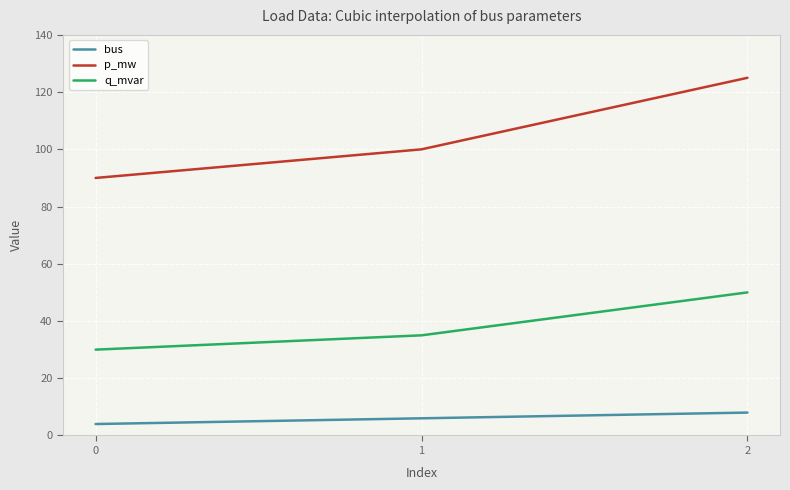

List the labels in order of p_mw value, smallest first.

0, 1, 2